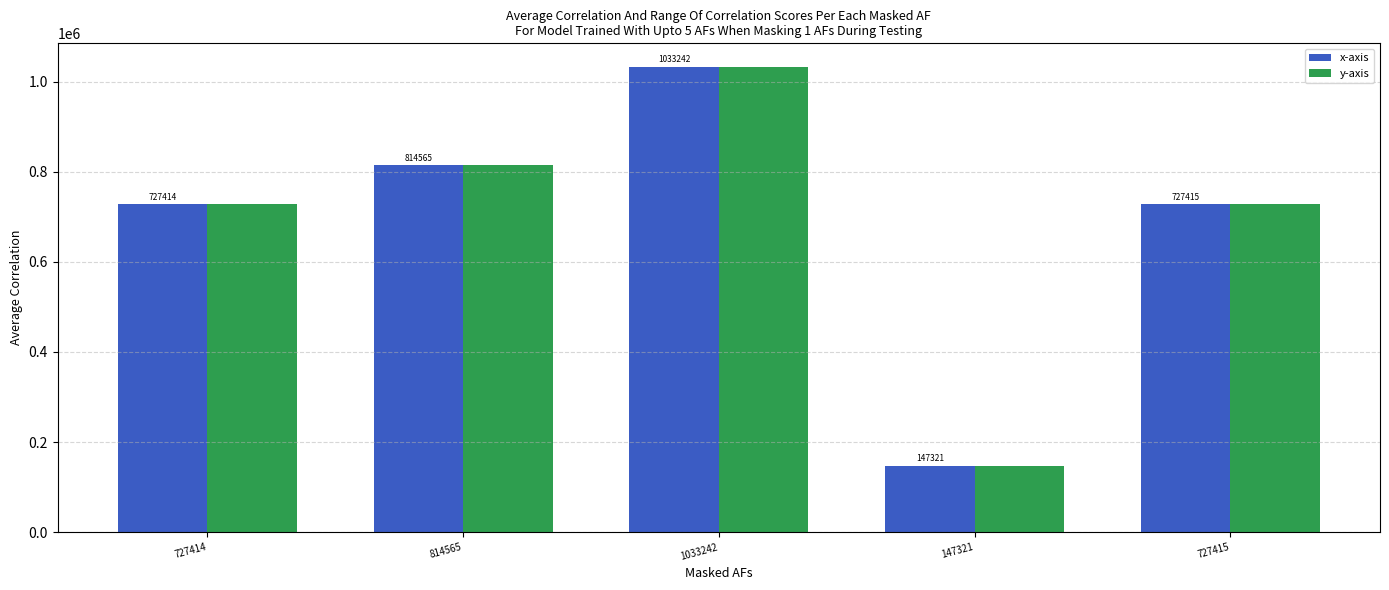

Does the chart contain any negative values?

No